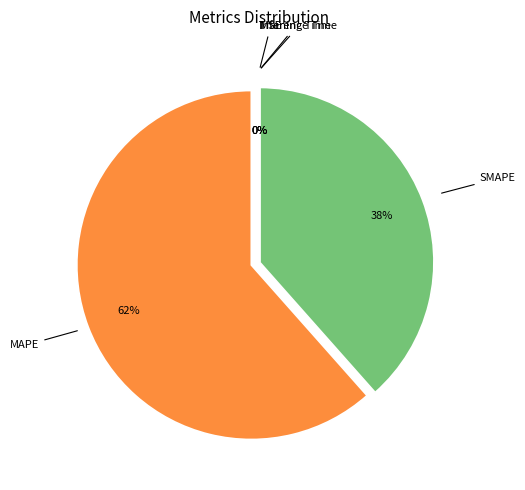

Is the sum of Inference Time and Training Time greater than half?

No